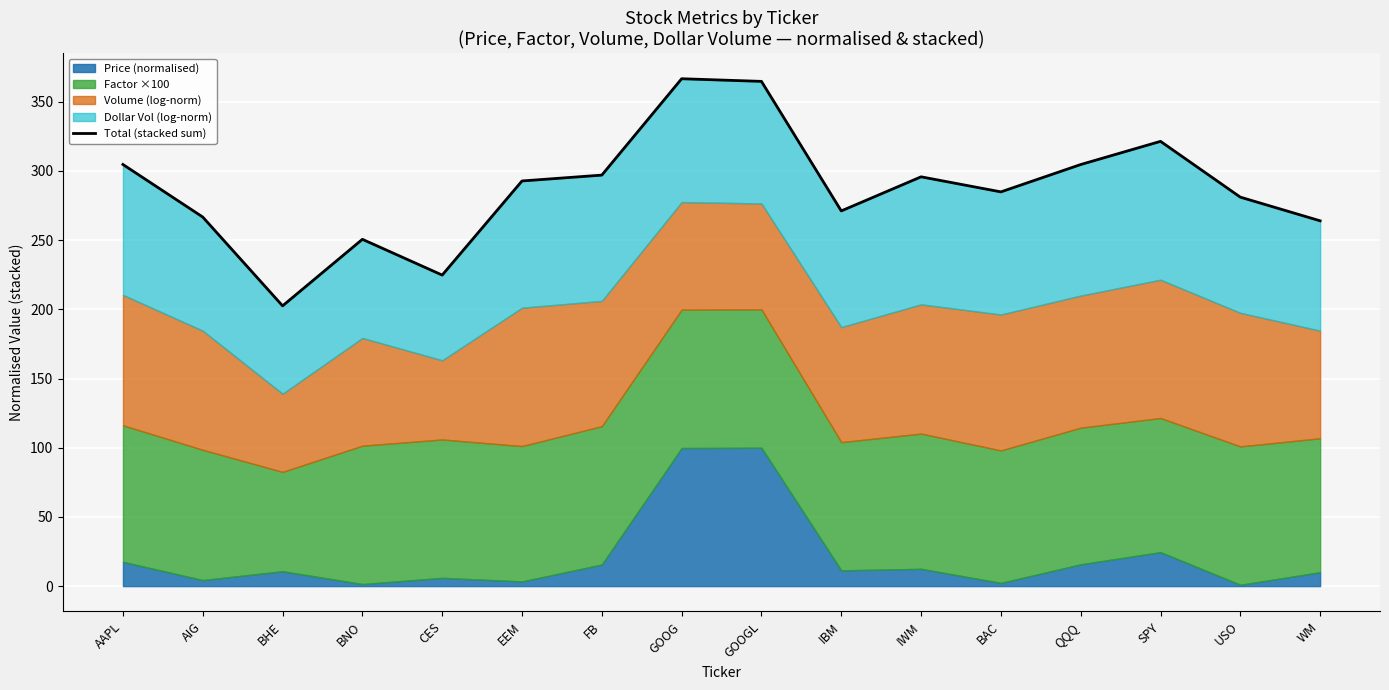

Reading right to left, transcribe all the data shown in this chart.

WM=264.0	USO=281.1	SPY=321.4	QQQ=304.7	BAC=284.9	IWM=295.8	IBM=271.1	GOOGL=364.8	GOOG=366.7	FB=297.0	EEM=292.8	CES=224.8	BNO=250.6	BHE=202.5	AIG=266.7	AAPL=304.7